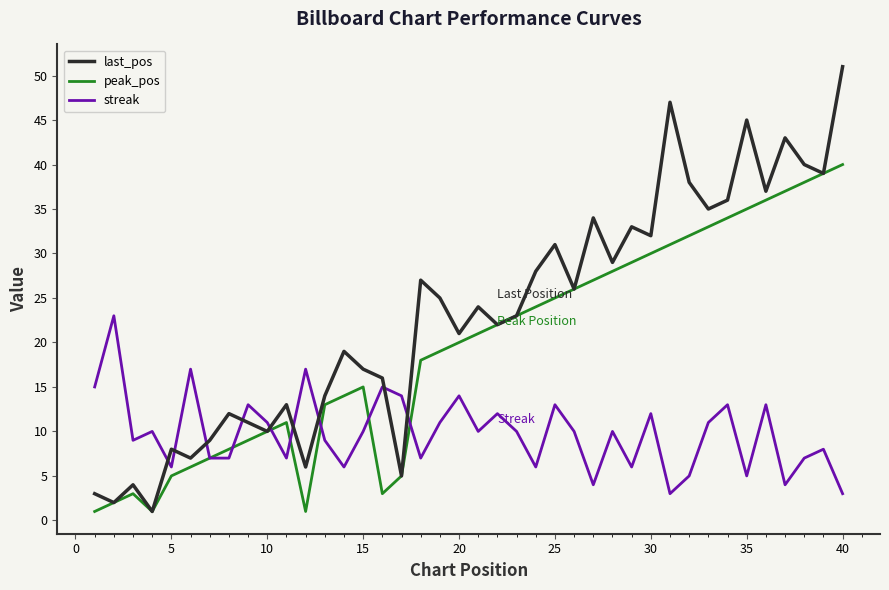

List the series in order of their overall mean, highest first.

last_pos, peak_pos, streak